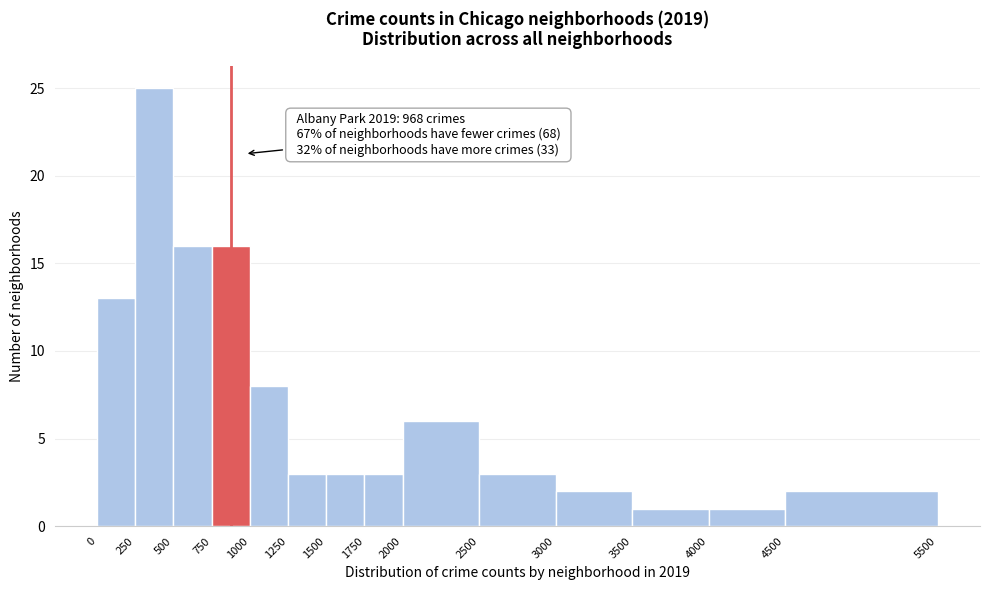

Over which range of the x-axis is the bar tallest?

250 to 500